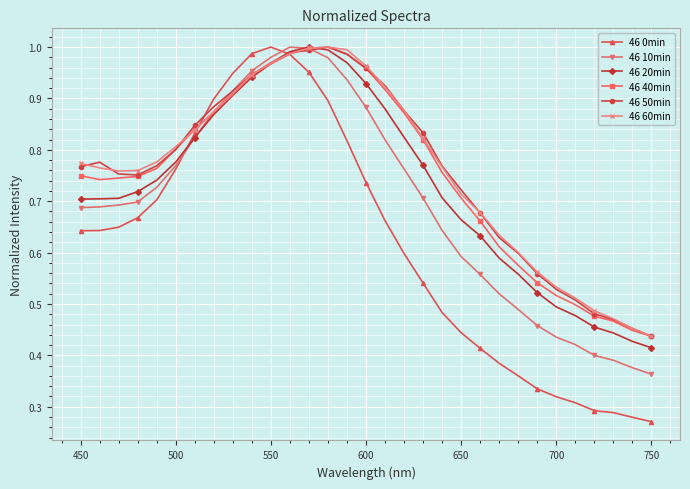

Does the chart have visible grid lines?

Yes